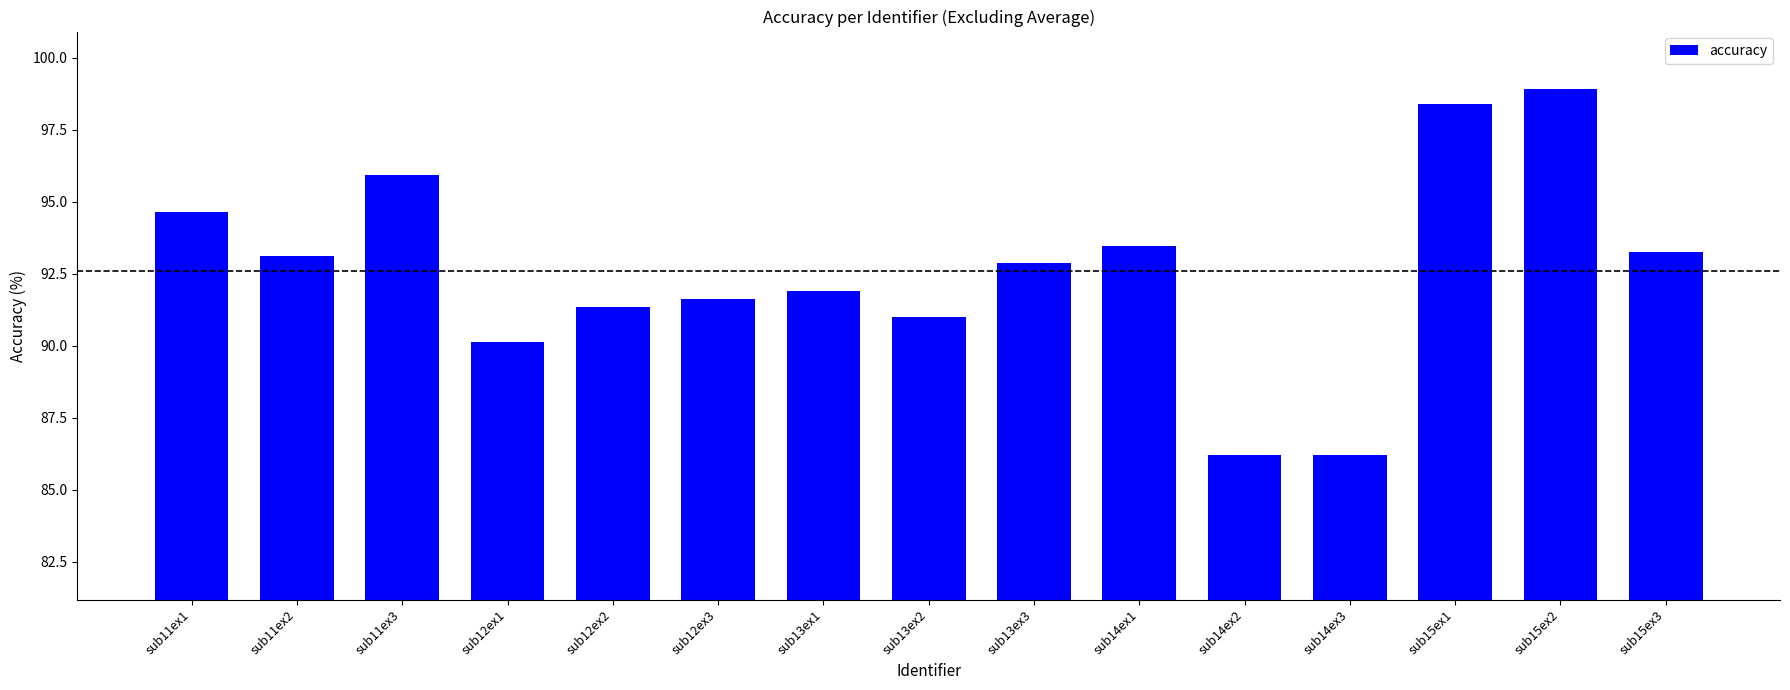

Which label corresponds to the largest value in the chart?

sub15ex2